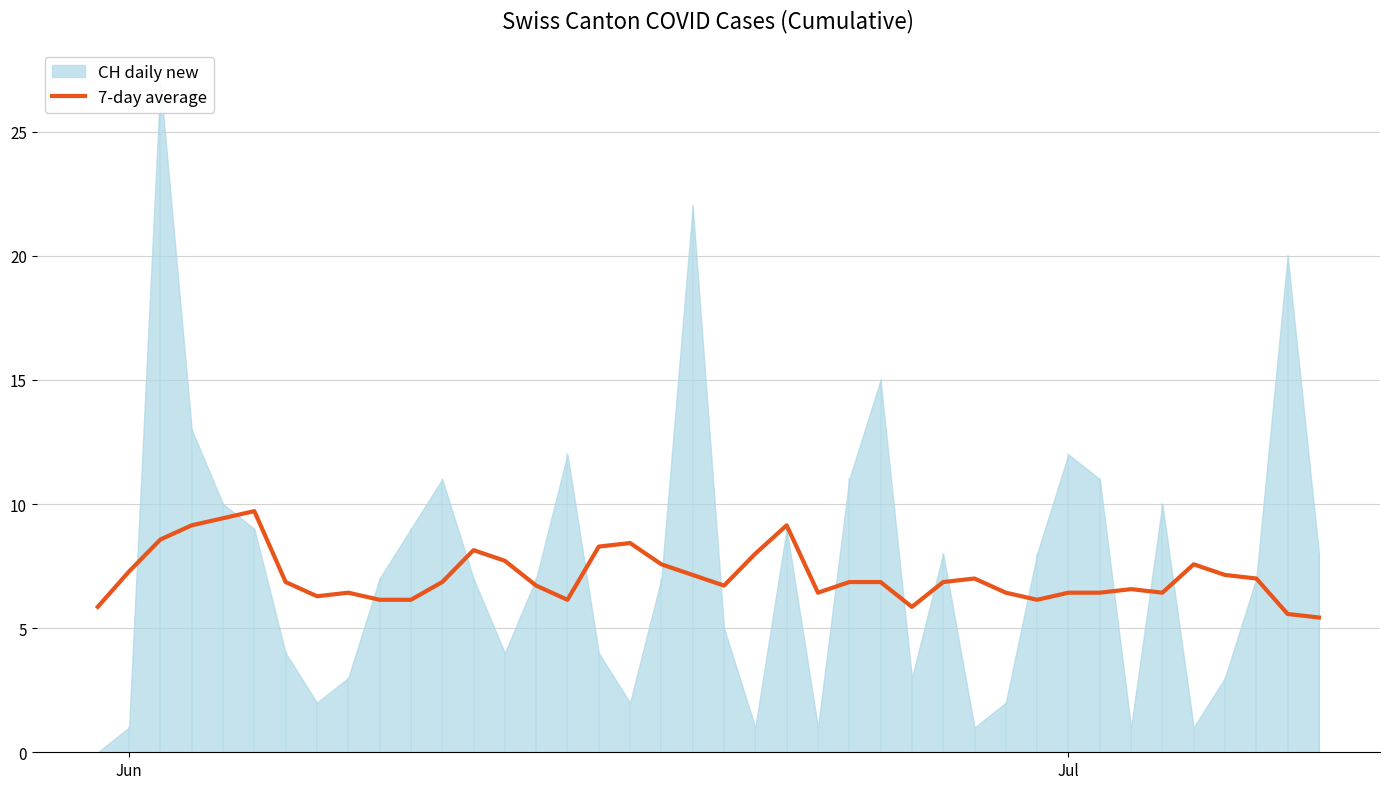

What is the minimum value for 7-day average?

5.4